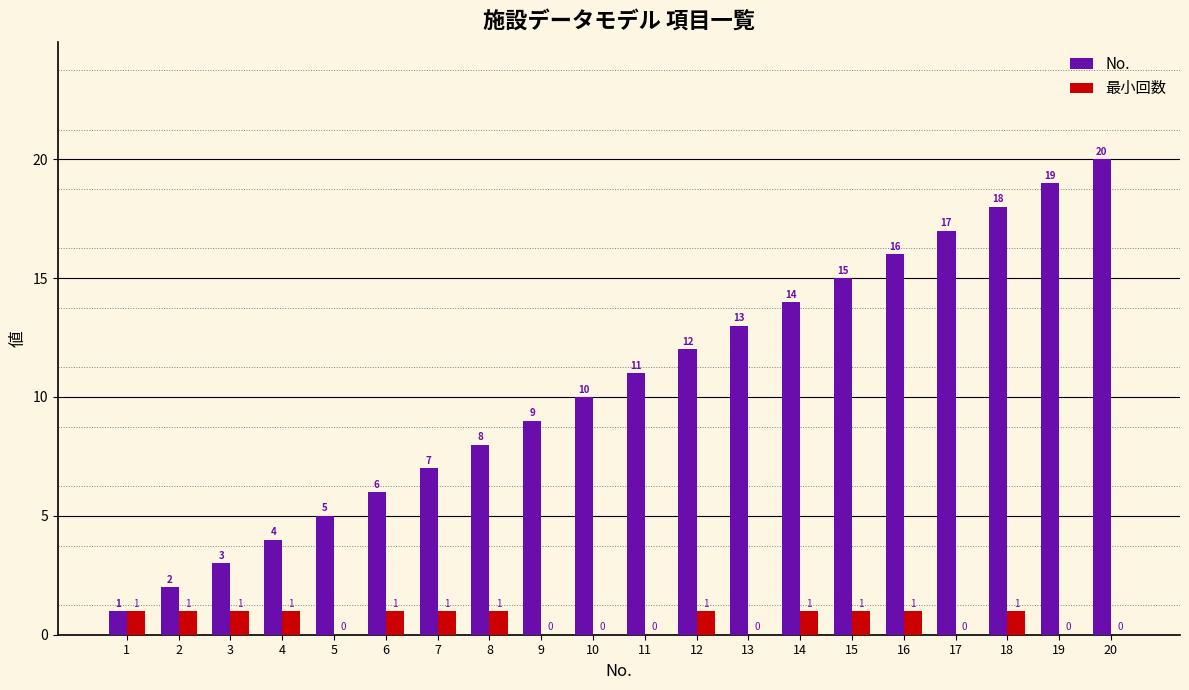

What are all the series names shown in the legend?

No., 最小回数